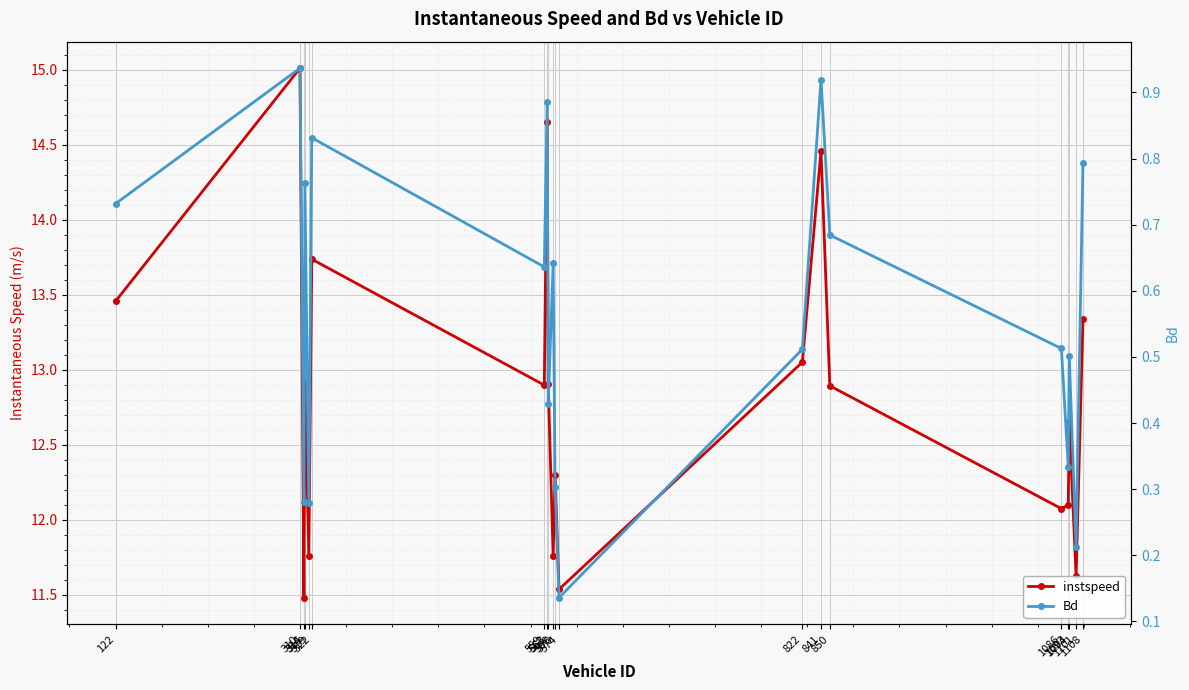

At which category is the sum across all series the highest?

310